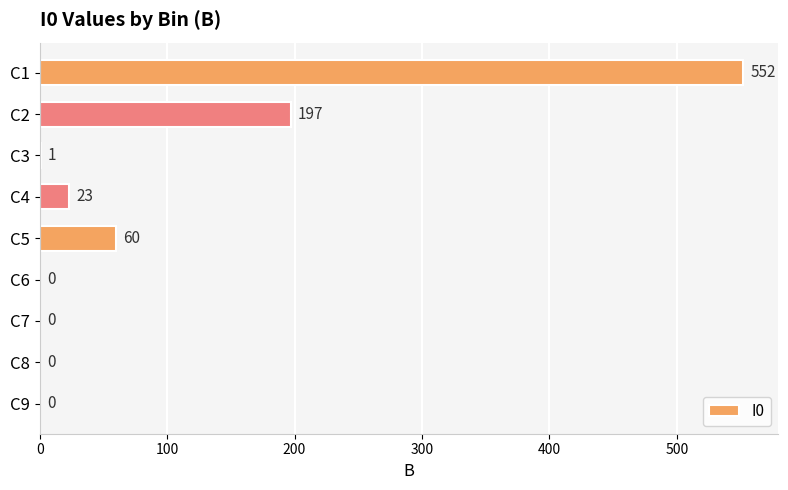

How many positive values are there?

5